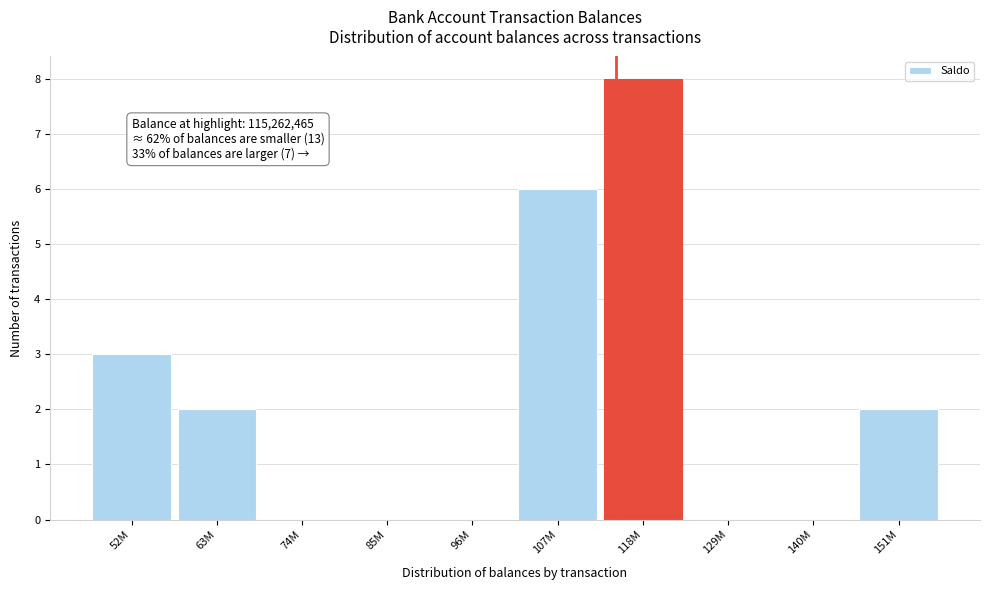

Reading left to right, what are all the values shown in this chart?

52M=3	63M=2	74M=0	85M=0	96M=0	107M=6	118M=8	129M=0	140M=0	151M=2